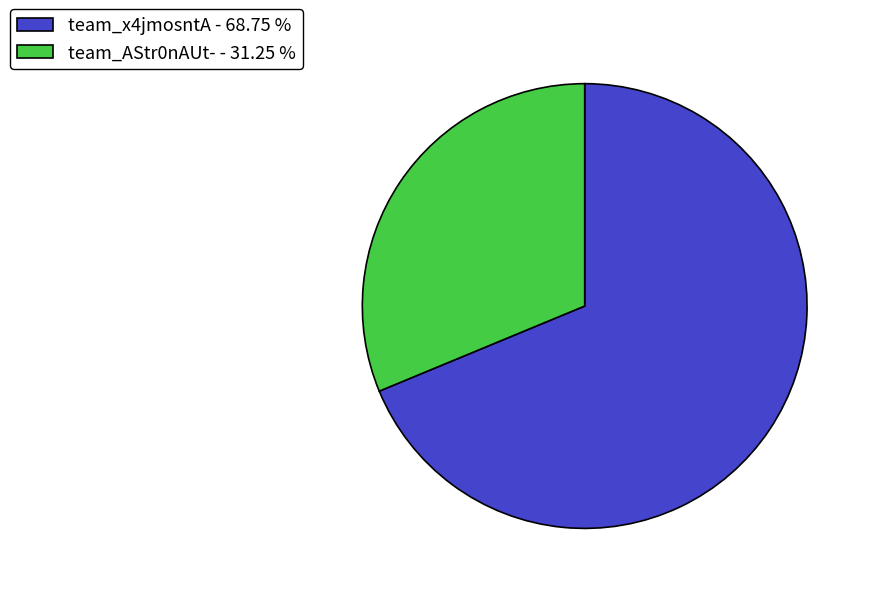

Does team_x4jmosntA - 68.75 % represent more than half of the total?

Yes